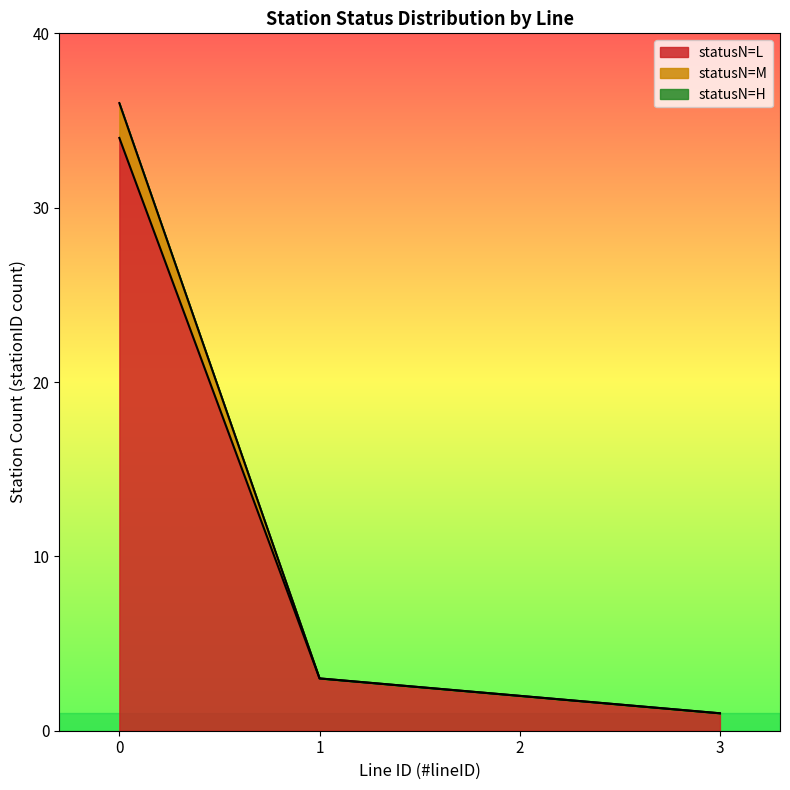

True or false: statusN=L has a value of 1 at 3.

True